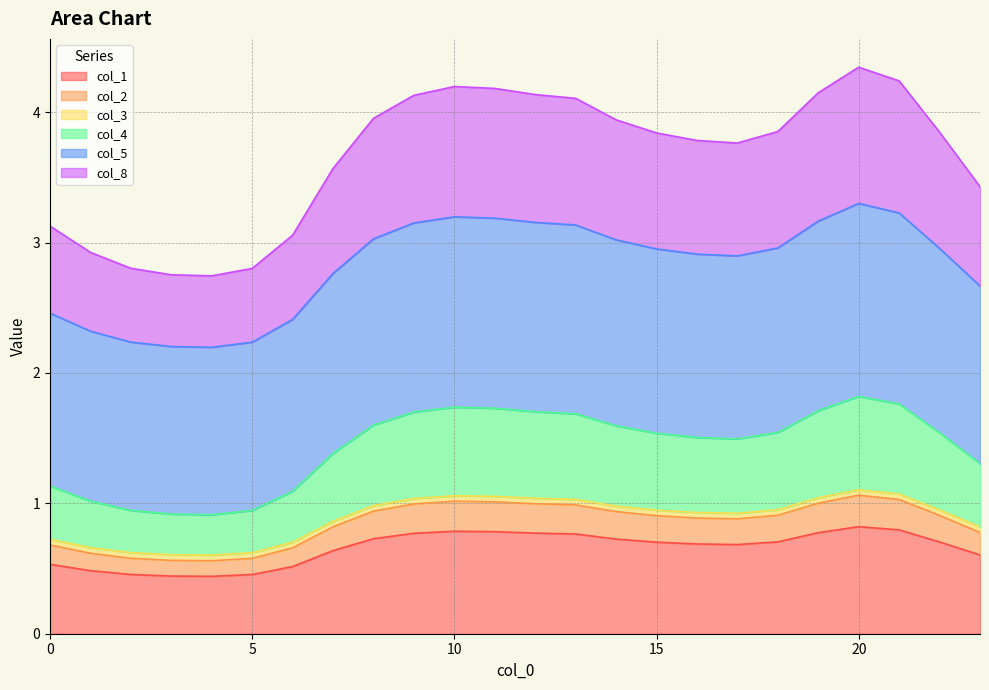

What is the spread (max minus min) of values at 22?

3.1